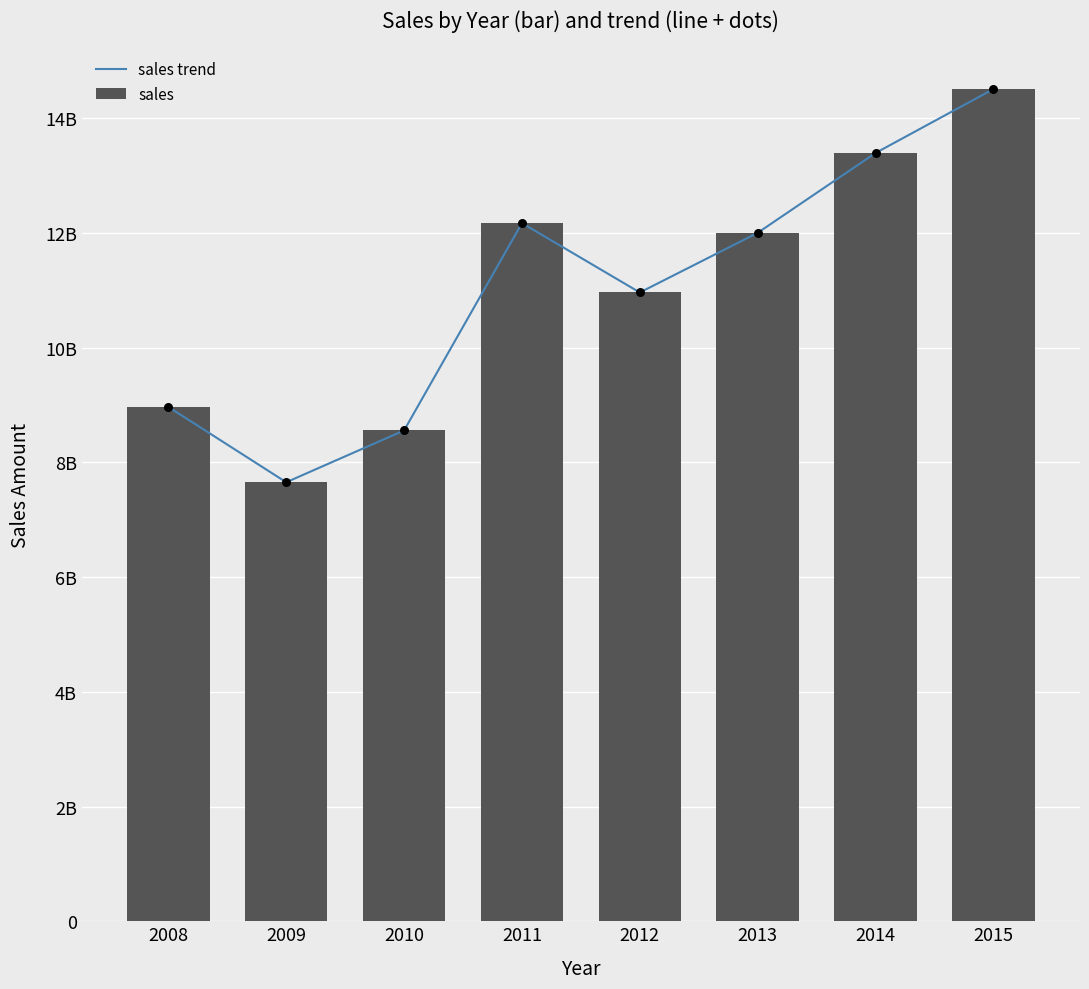

Which series reaches the maximum Y coordinate?

sales trend